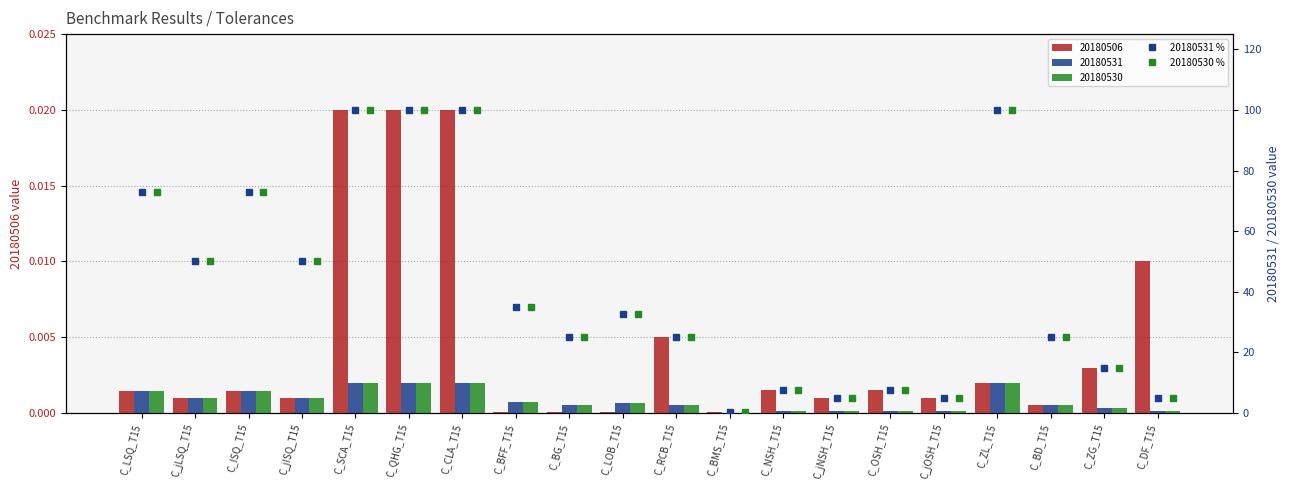

True or false: 20180531 % has a value of 100.0 at C_SCA_T15.

True